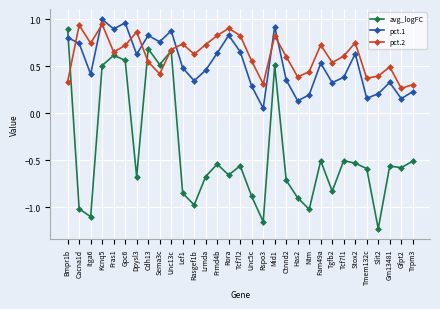

At Stox2, list the series in order from smallest to largest.

avg_logFC, pct.1, pct.2